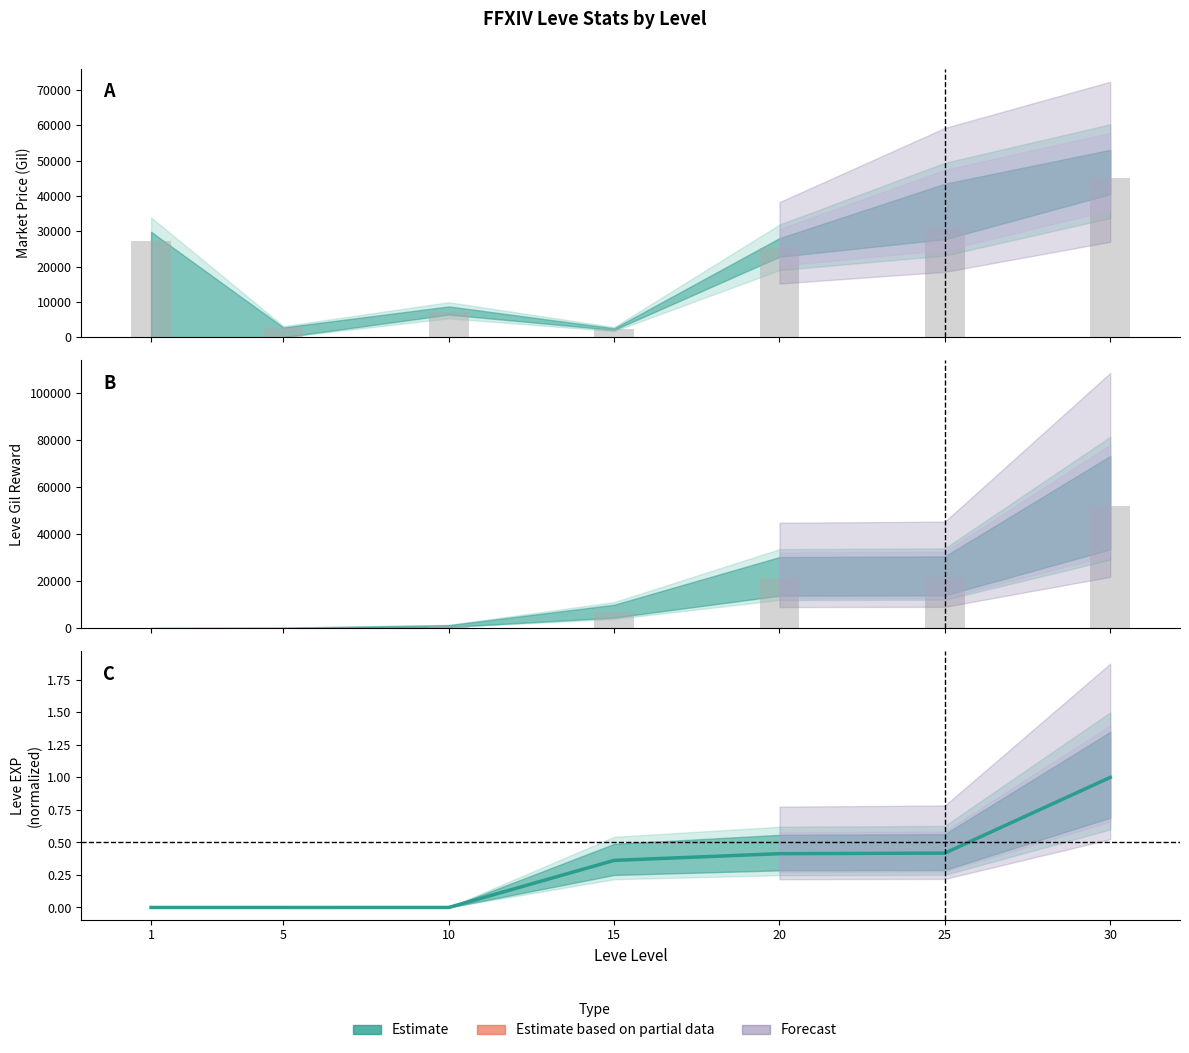

What is the total value across all series at 25?

52650.4